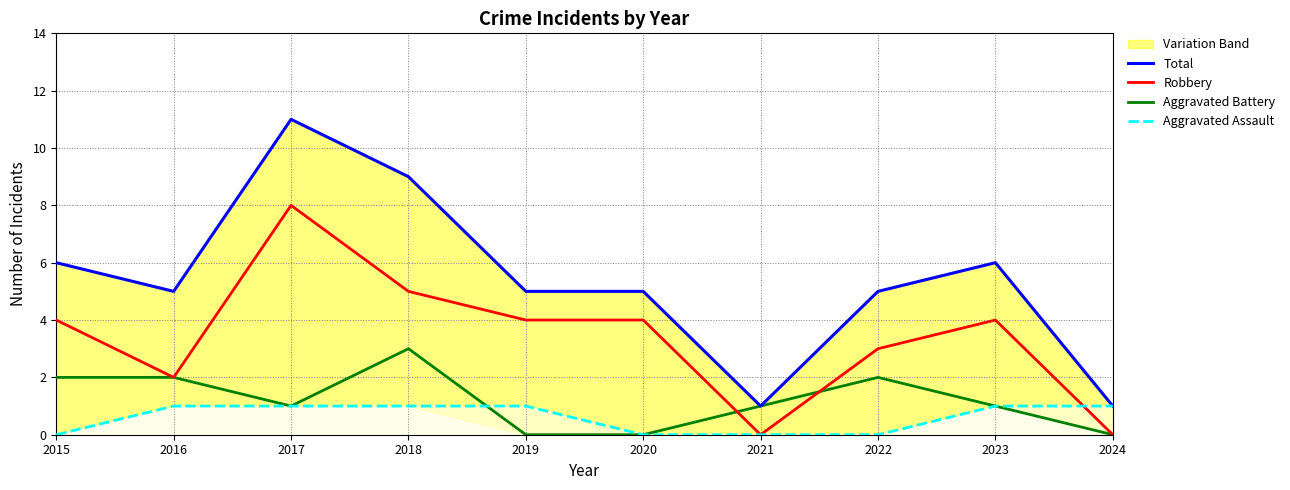

Which series has the largest range (max minus min)?

Total